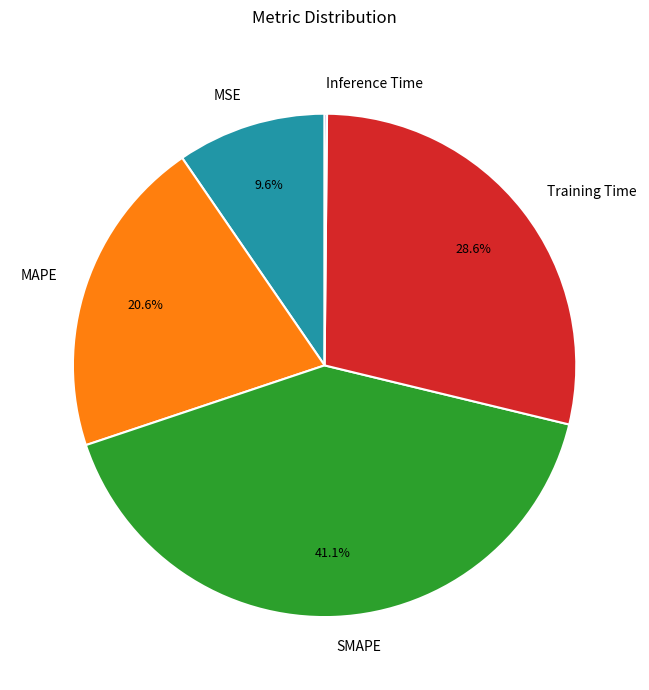

What is the largest slice in the pie chart?

SMAPE